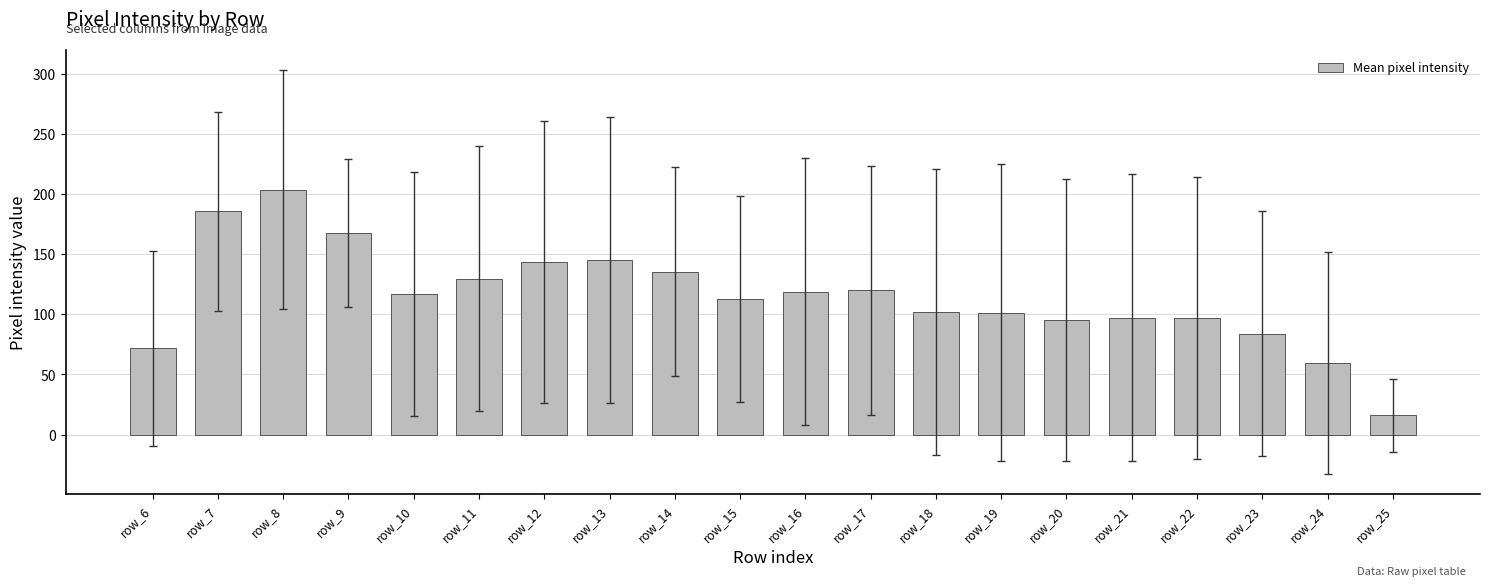

How many values are below 116?

10